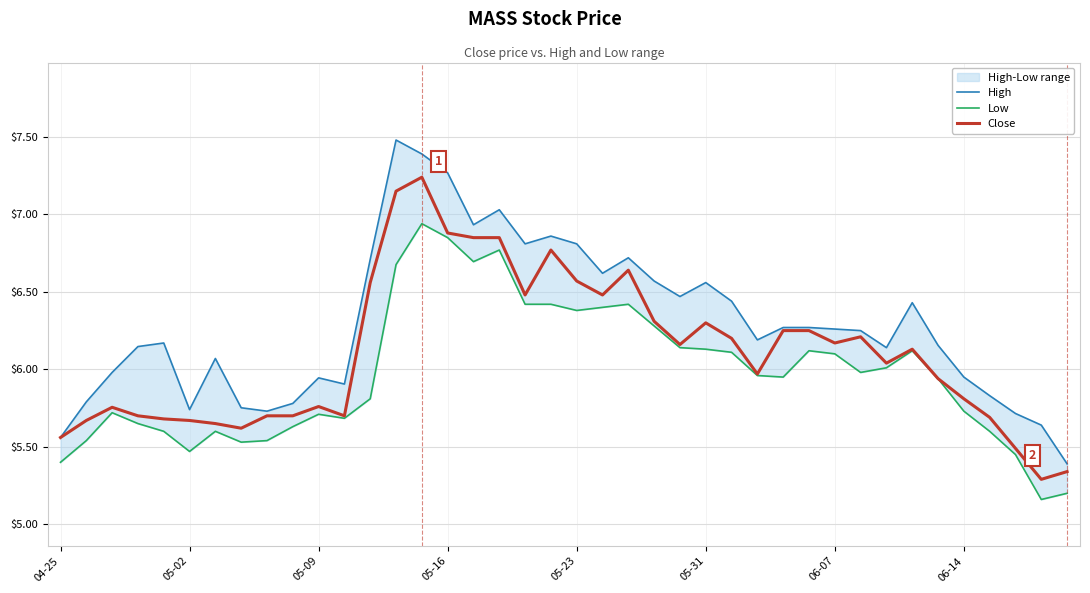

True or false: Close and High intersect in this chart.

False